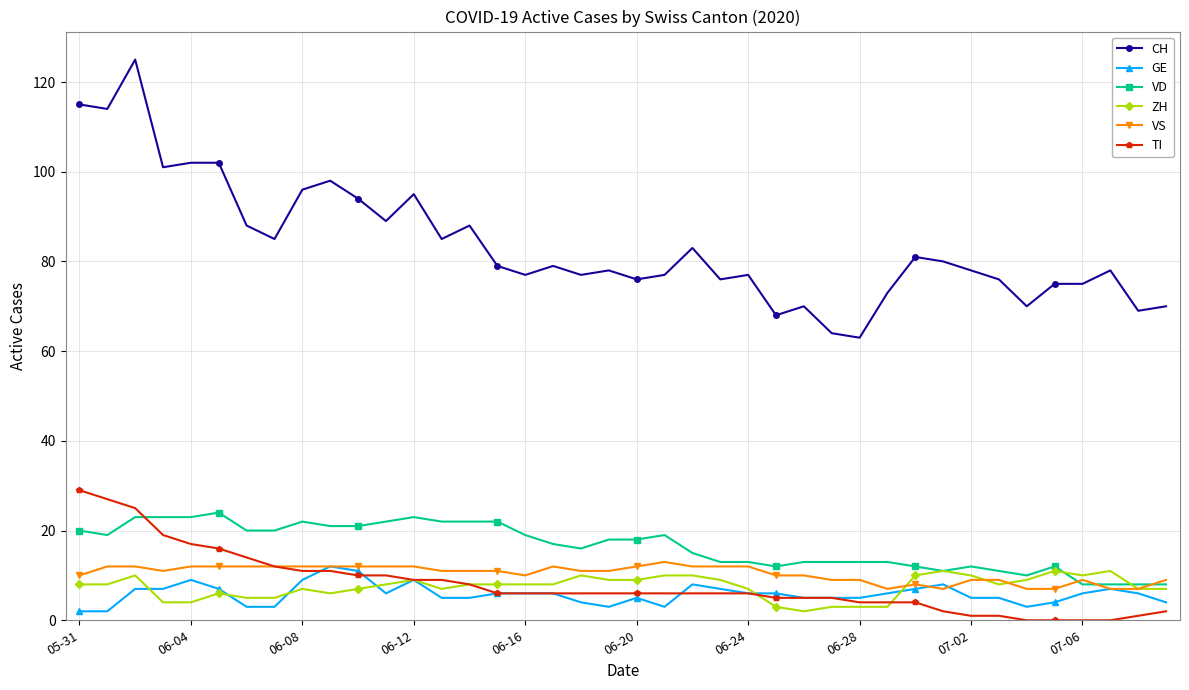

True or false: TI and CH cross at least once.

False